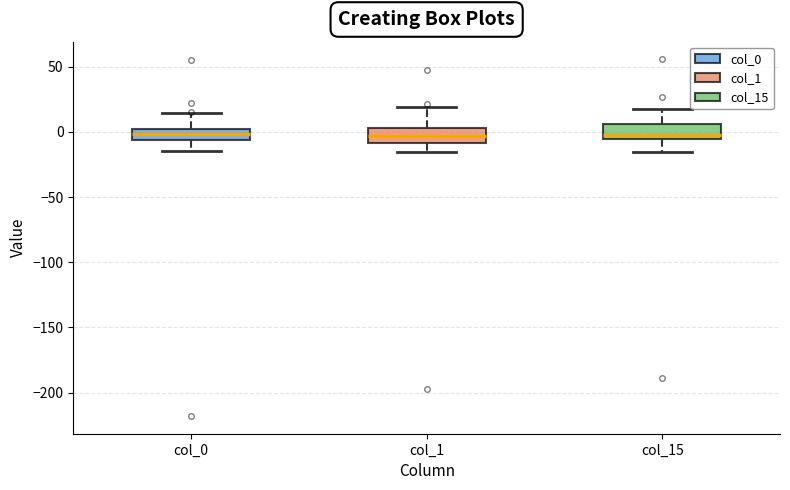

Where is the upper edge of the box for col_0 on the y-axis? The values are not printed on the chart, so give them approximately, as read against the axis.

0